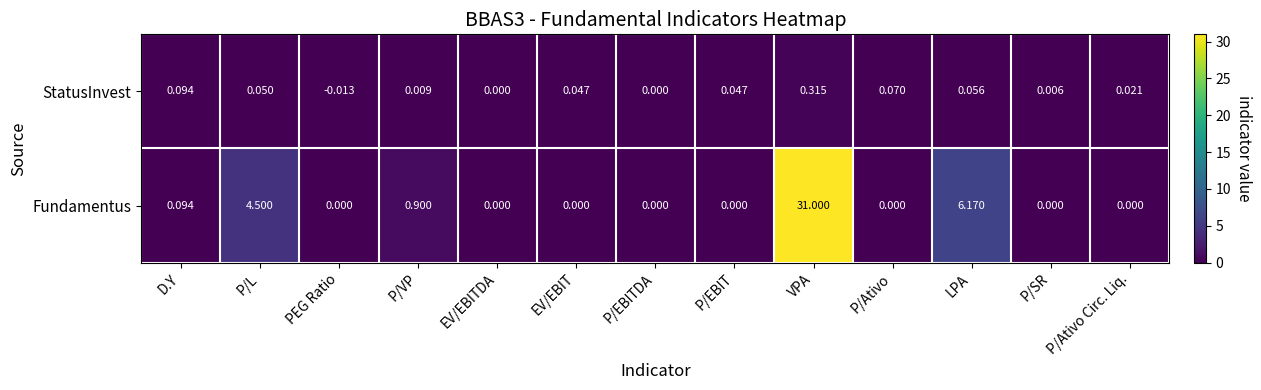

At which label is Fundamentus closest to 15?

LPA